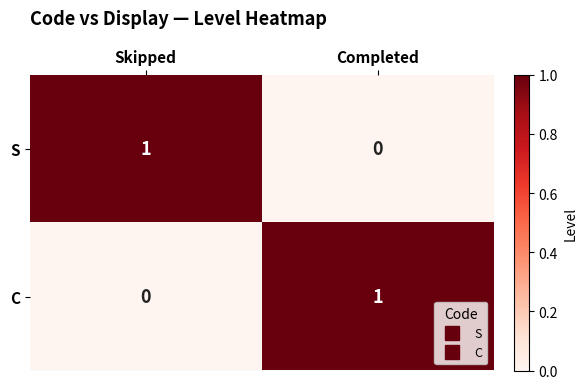

How many series are shown in this chart?

2